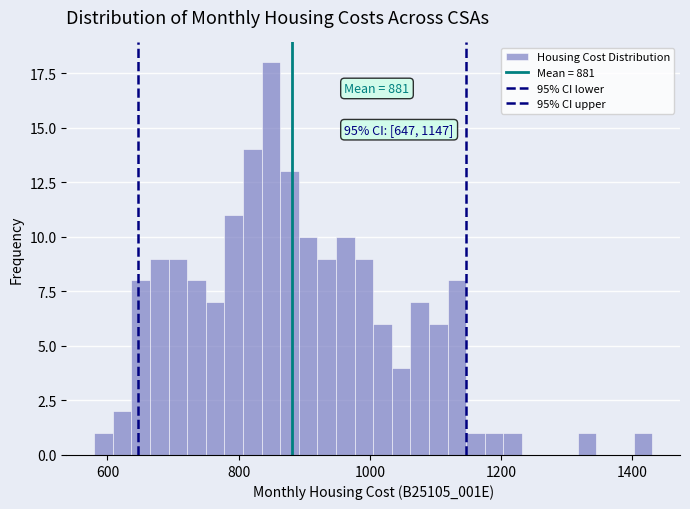

Read against the x-axis, roughly where is the centre of the tallest bar?

840